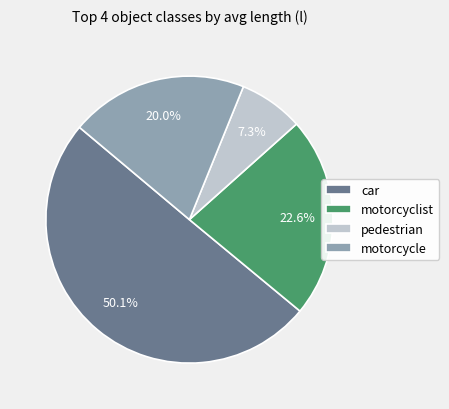

What percentage is the motorcyclist slice, to the nearest percent?

23%